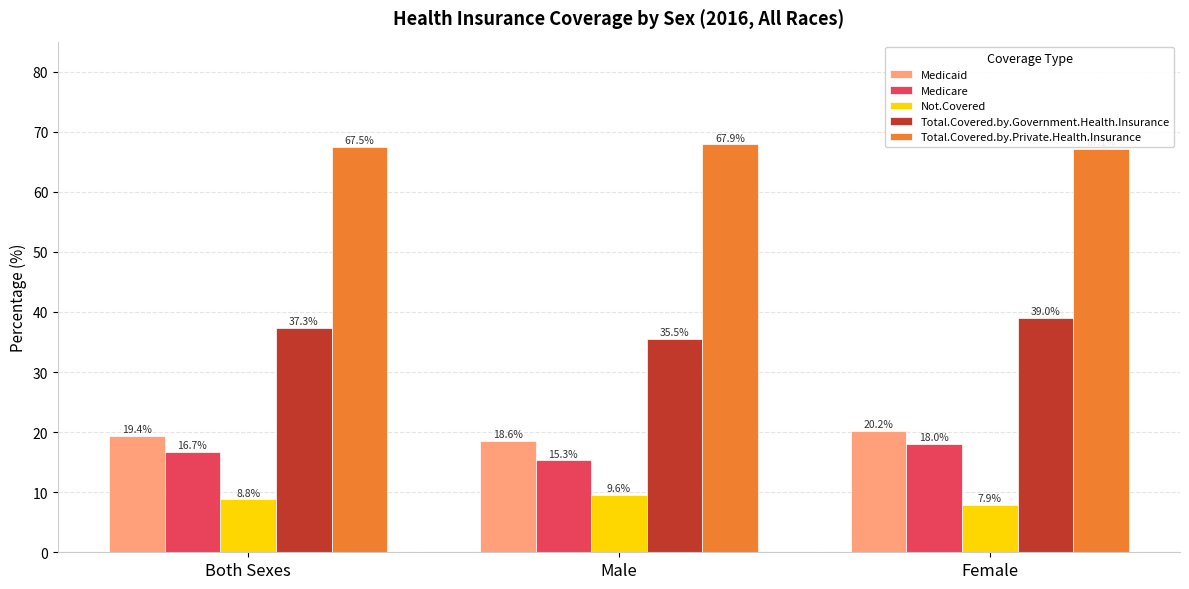

At how many categories does at least one series exceed 39?

3